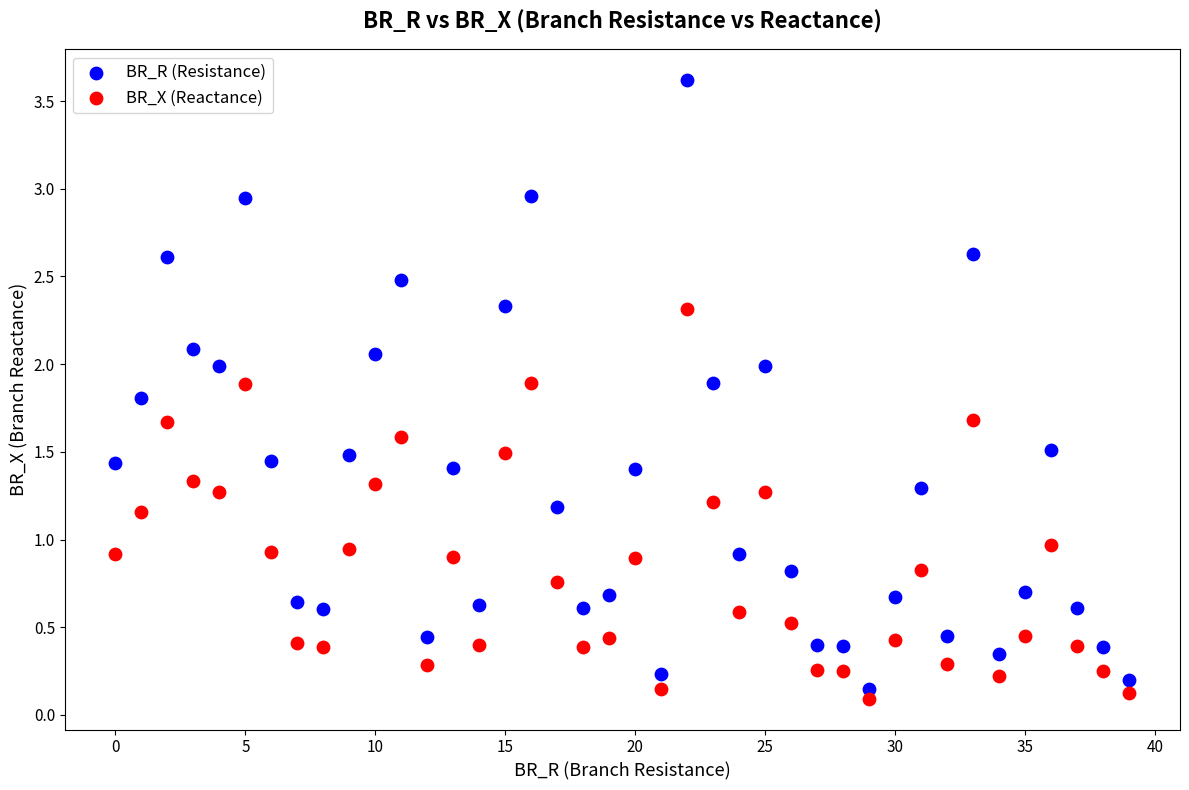

Which series reaches the maximum Y coordinate?

BR_R (Resistance)